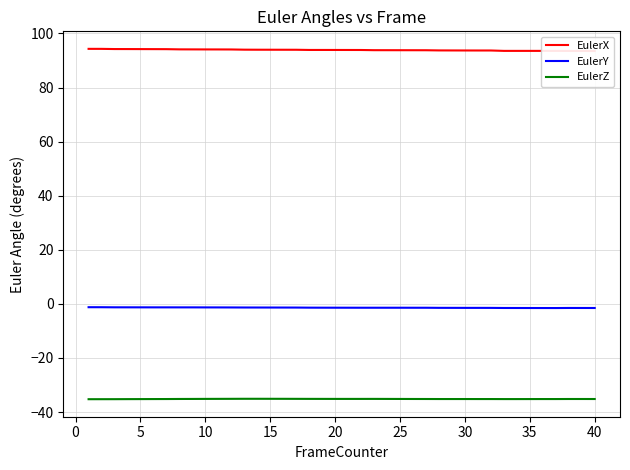

True or false: EulerY and EulerZ intersect in this chart.

False